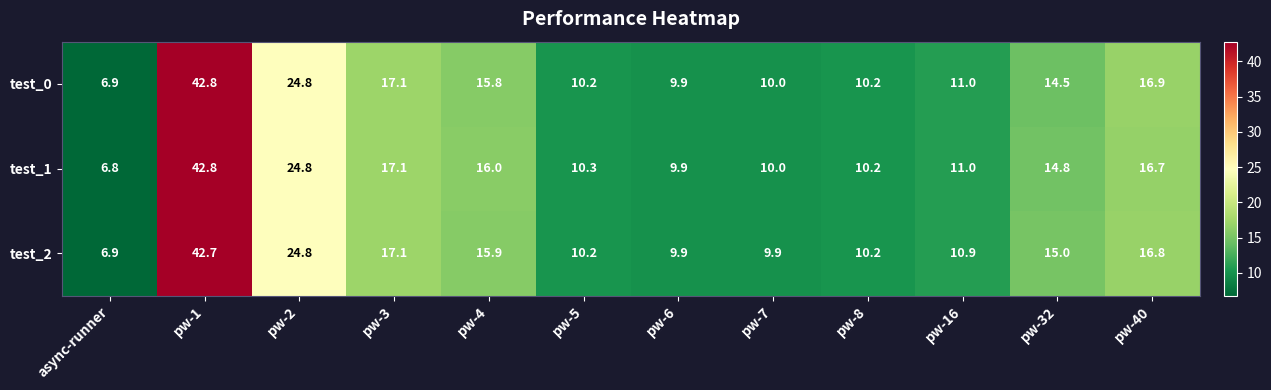

The value of test_0 at pw-16 is 11.0. True or false?

True